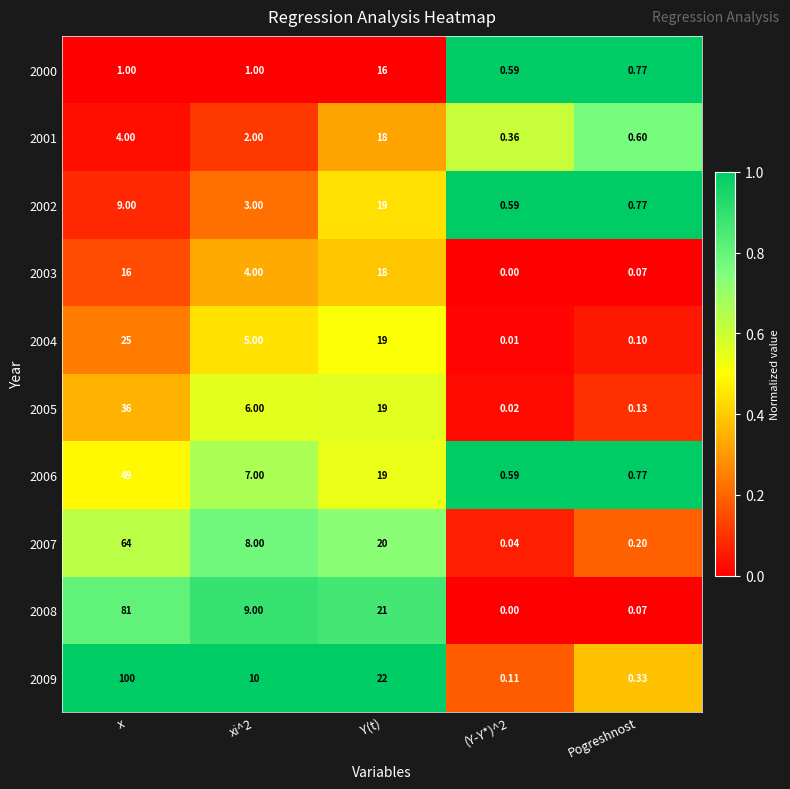

Which label corresponds to the largest value in the chart?

x